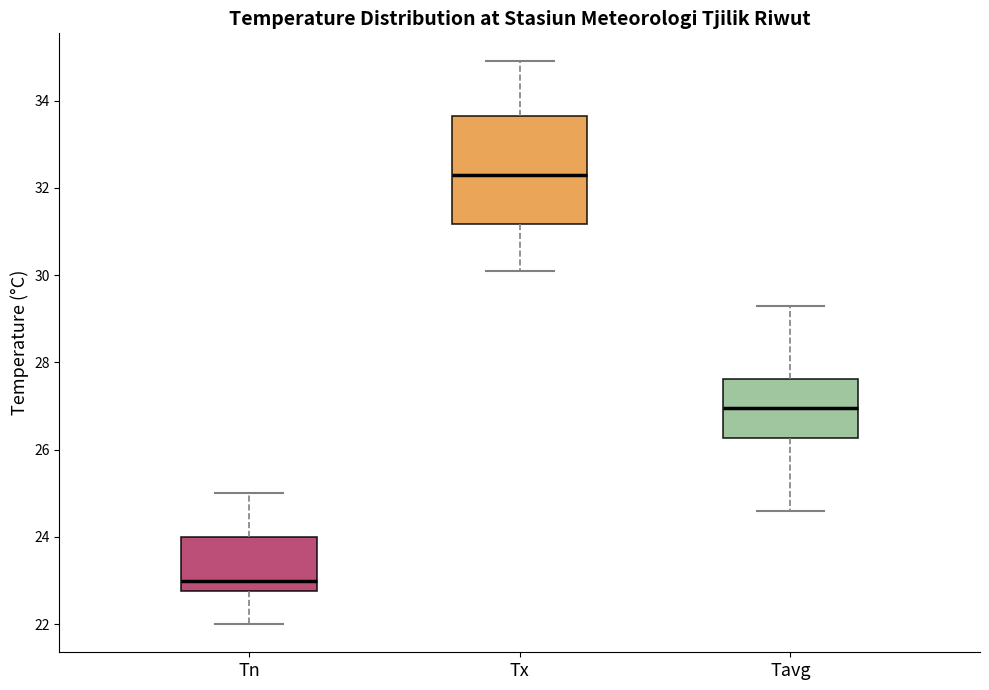

Which box's median line is the lowest?

Tn